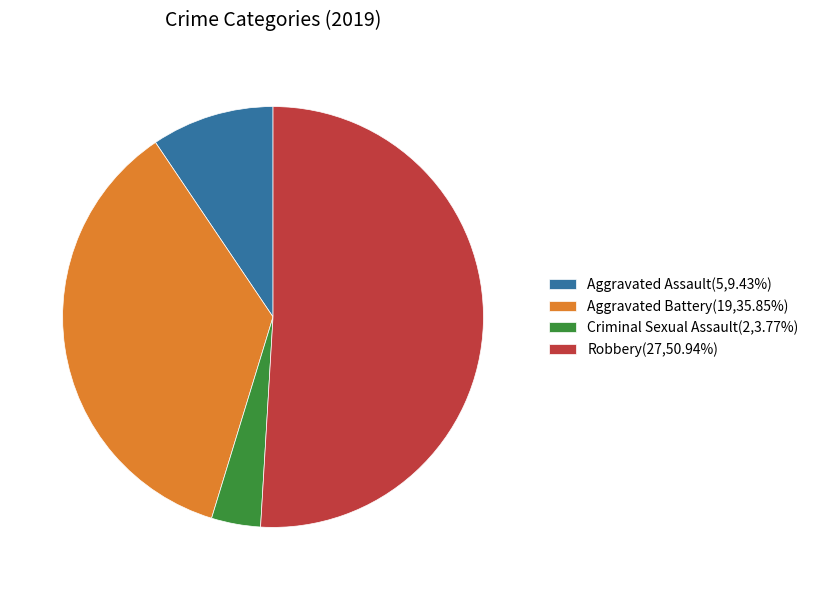

Is the sum of Robbery(27,50.94%) and Criminal Sexual Assault(2,3.77%) greater than half?

Yes